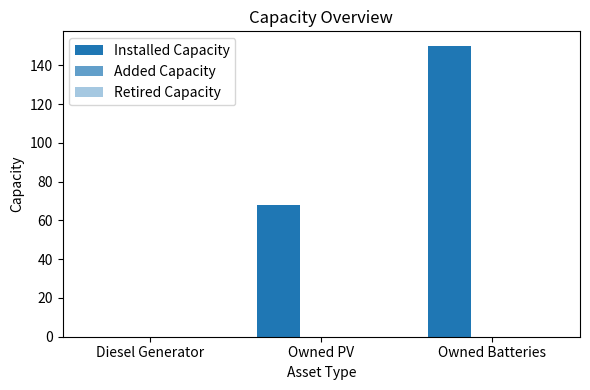

How many values are above zero?

2